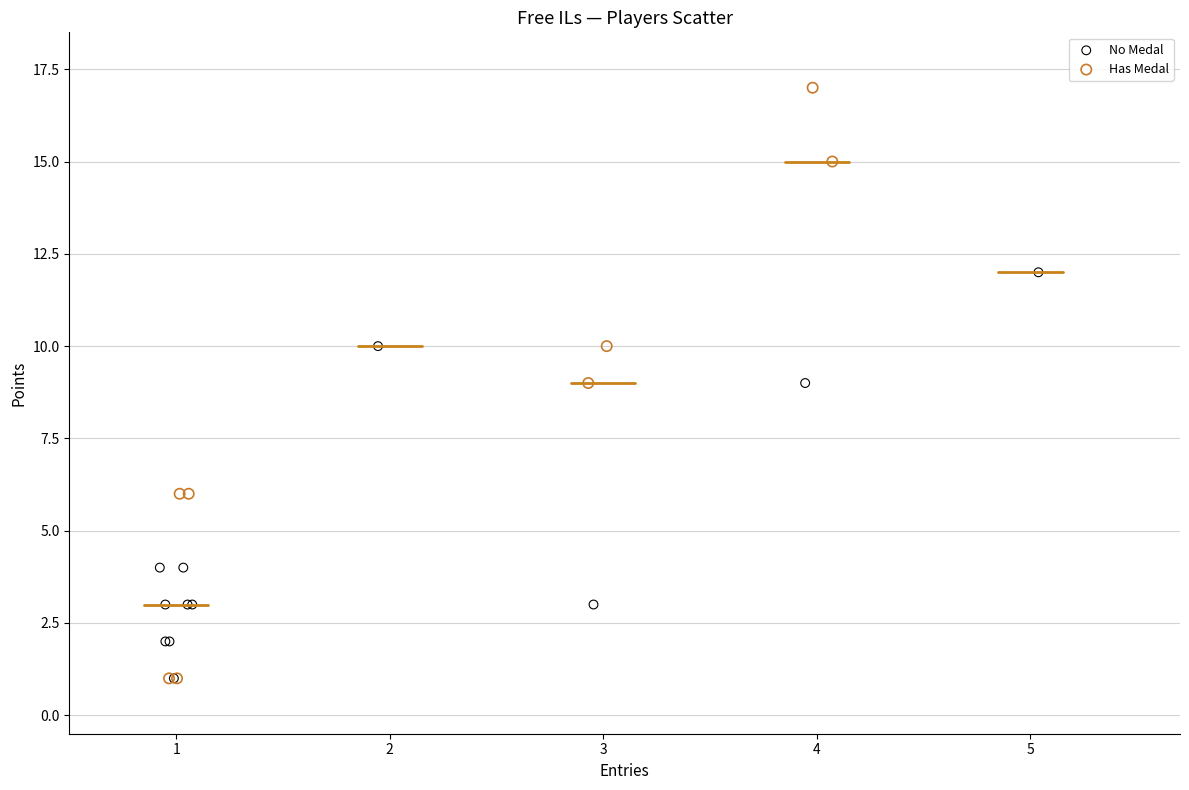

Which series has the widest spread of Y values?

Has Medal